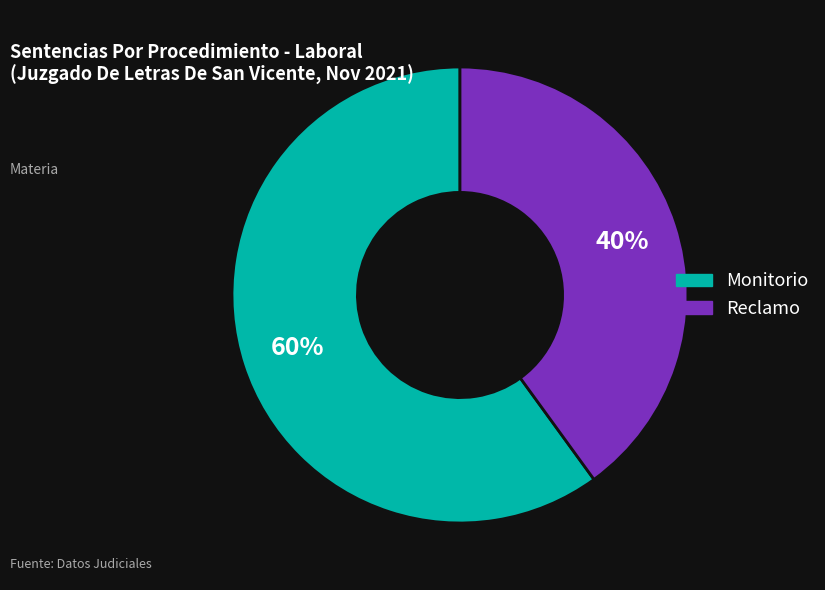

How many segments does this pie chart have?

2